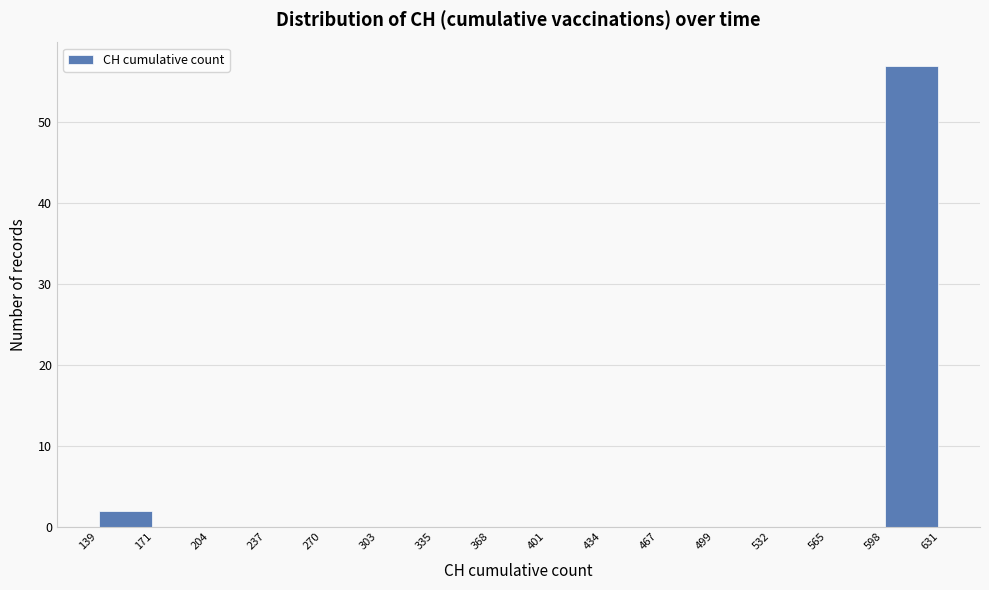

Over which range of the x-axis is the bar tallest?

598 to 631